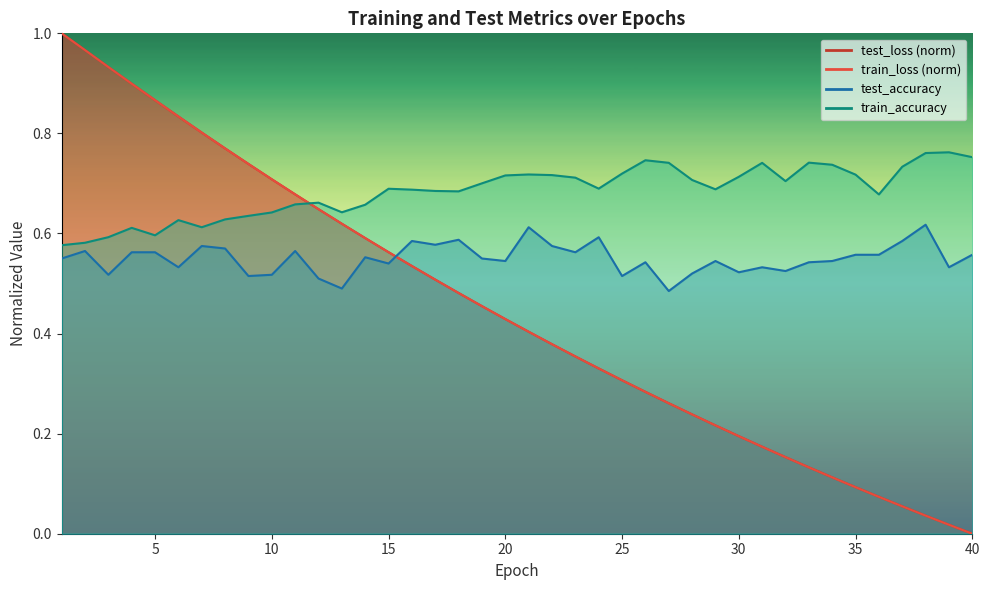

Which series changed the most between 1 and 24?

test_loss